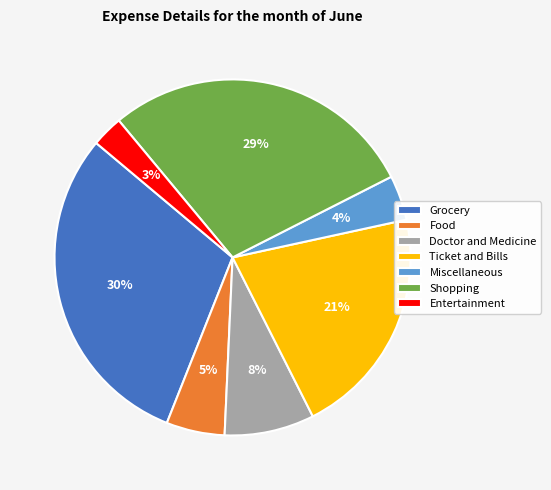

Between Grocery and Ticket and Bills, which is larger?

Grocery